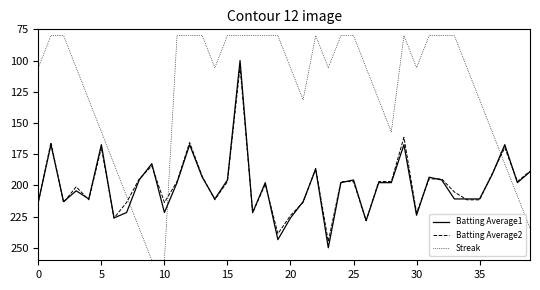

After their last crossing, which series has the higher values: Streak or Batting Average2?

Streak